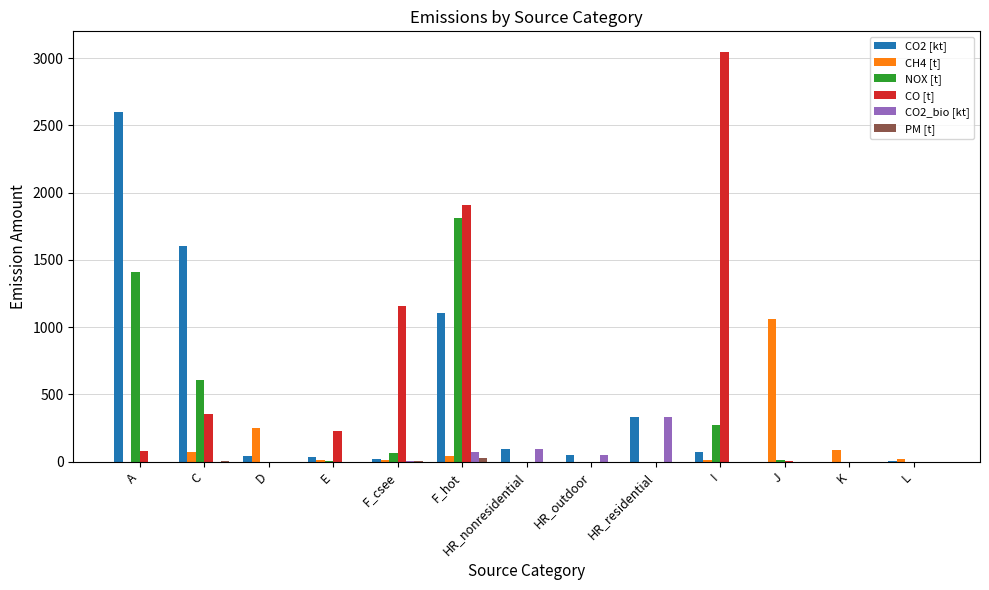

Which series has the largest total across all categories?

CO [t]